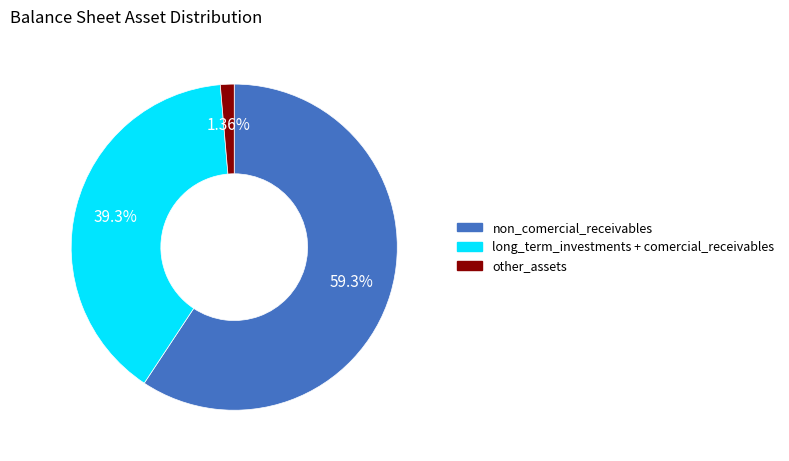

How many slices are in this pie chart?

3